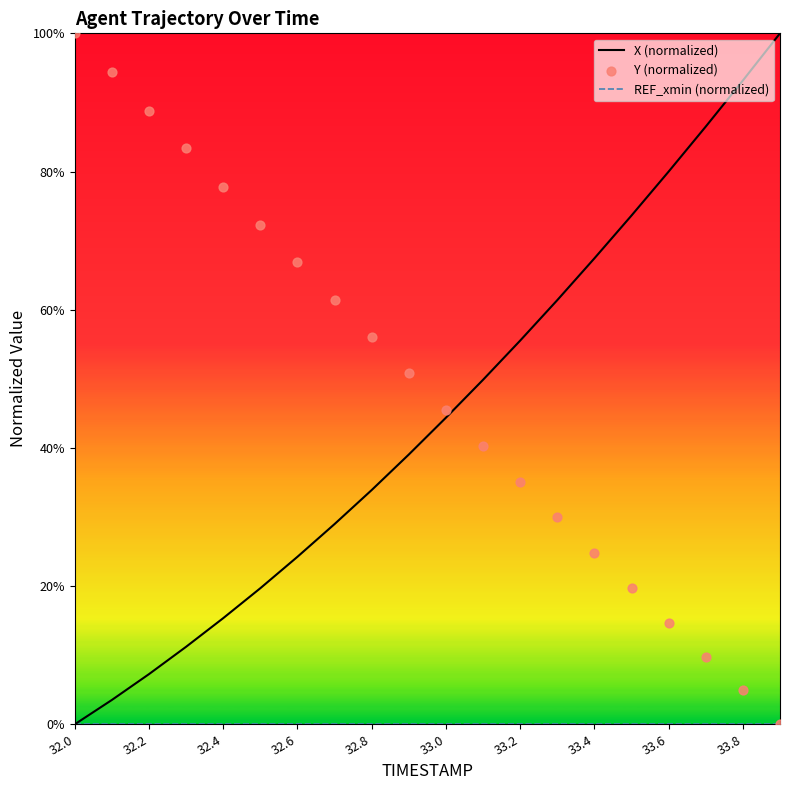

At which category is the sum across all series the highest?

32.0